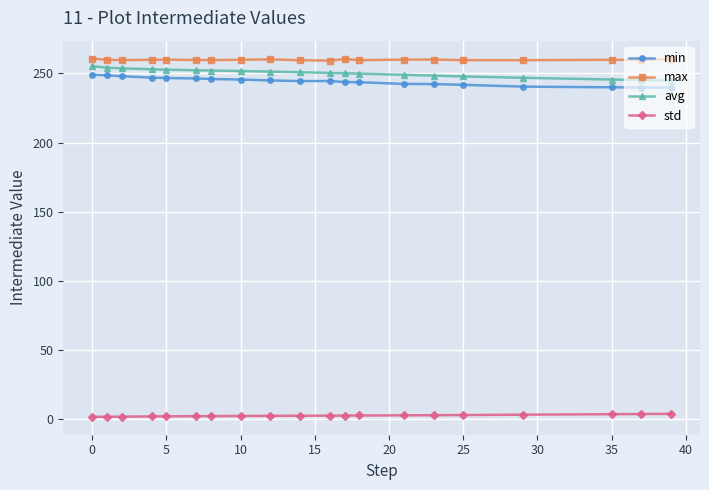

True or false: min and max intersect in this chart.

False